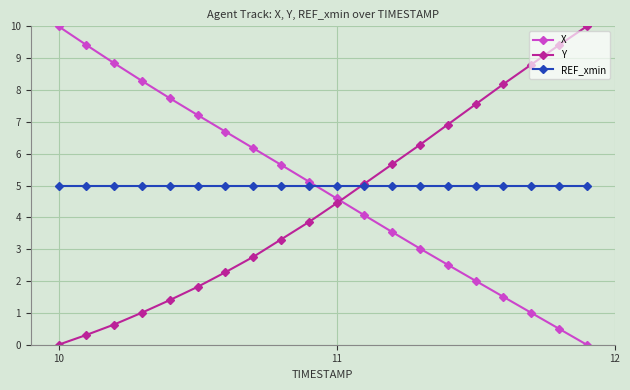

What is the lowest value of the REF_xmin series?

5.0